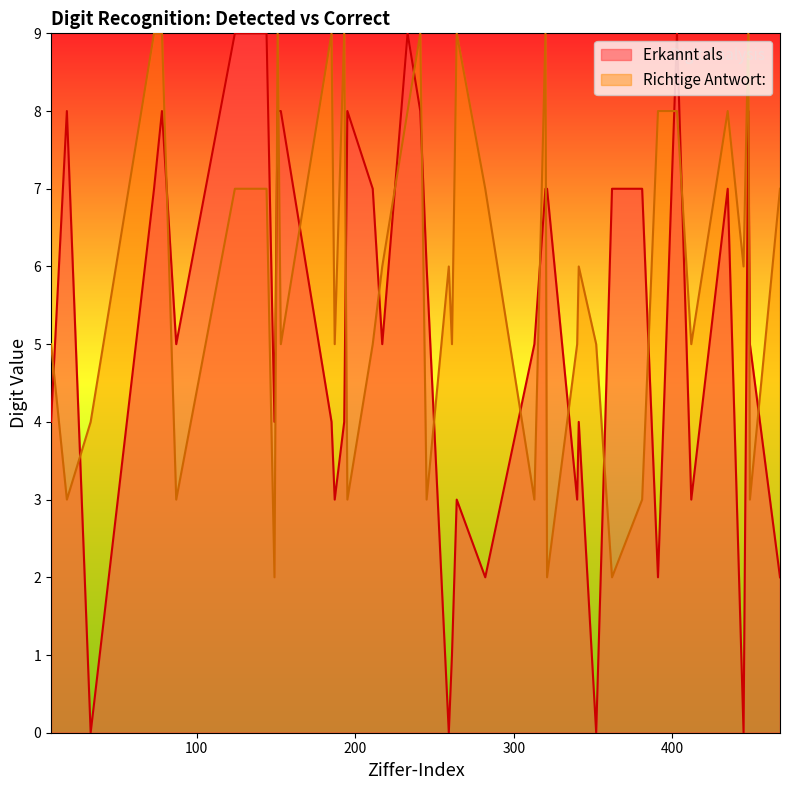

Does the chart display data point markers on the line(s)?

No